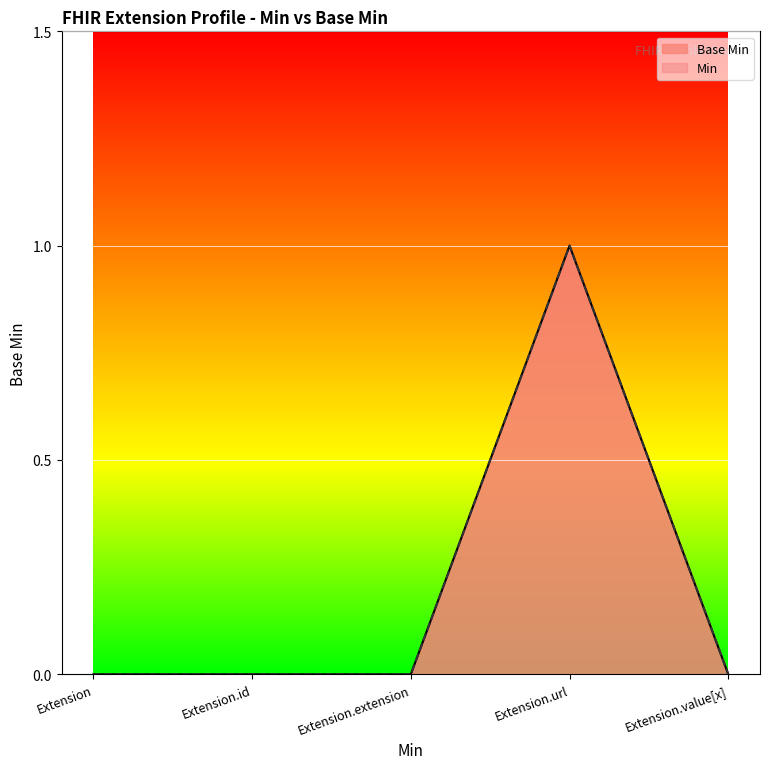

The chart shows a value of 1 at Extension.id. True or false?

False